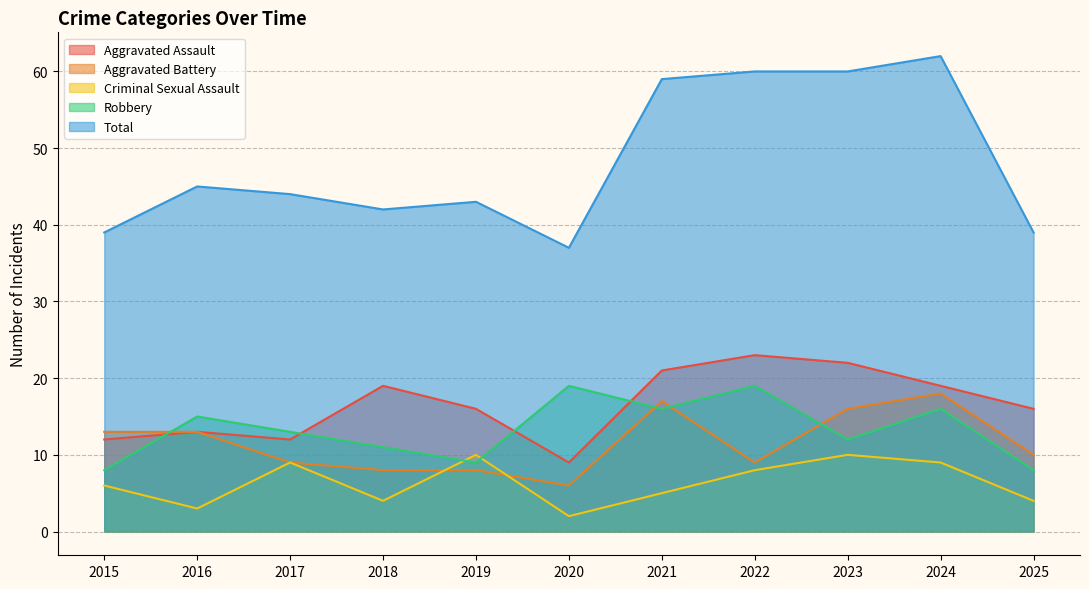

What is the average value of the Aggravated Assault series?

17